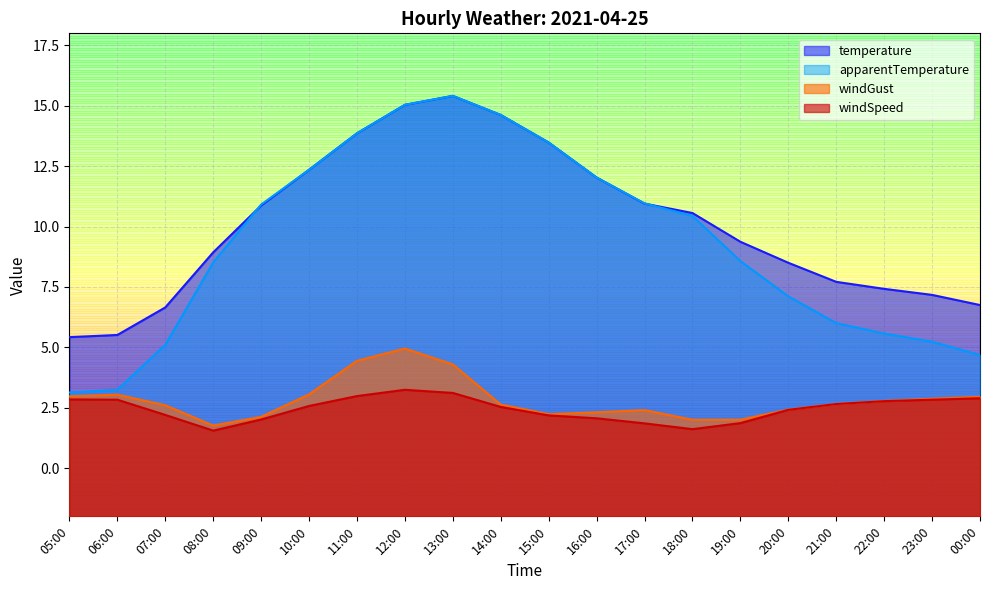

List the series in order of their peak value, highest first.

temperature, apparentTemperature, windGust, windSpeed